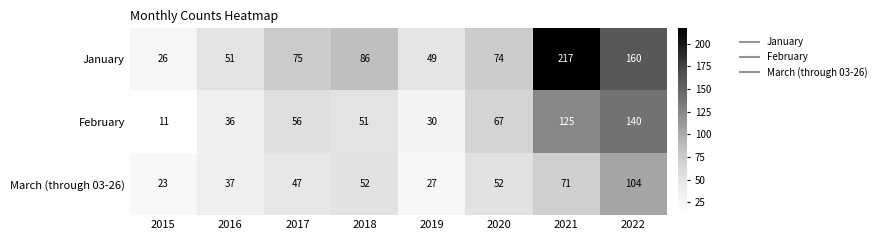

Which label corresponds to the smallest value in the chart?

2015